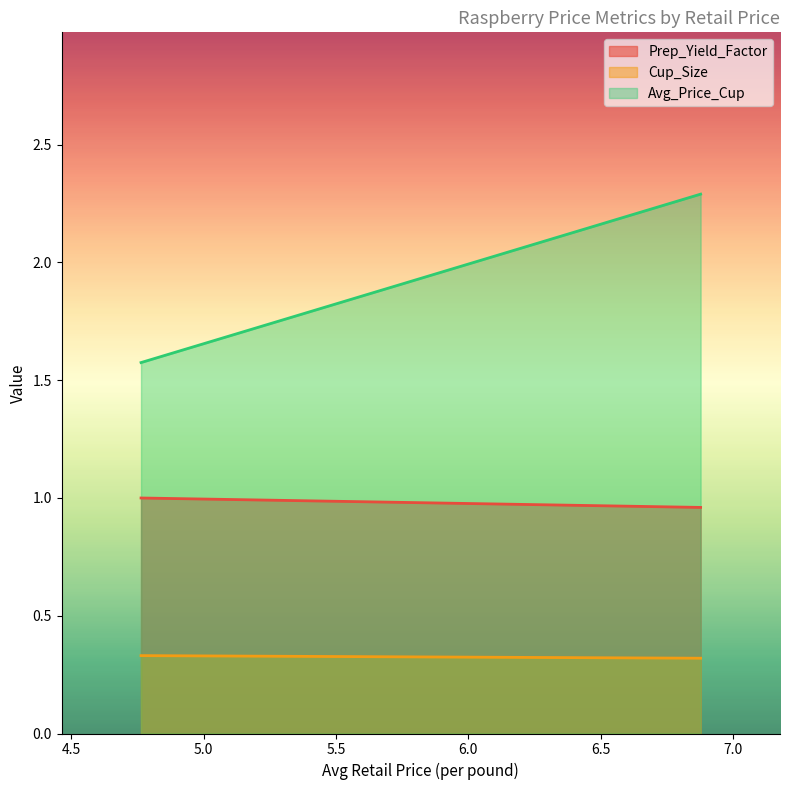

Where is Avg_Price_Cup nearest to the value 1?

4.7628660377